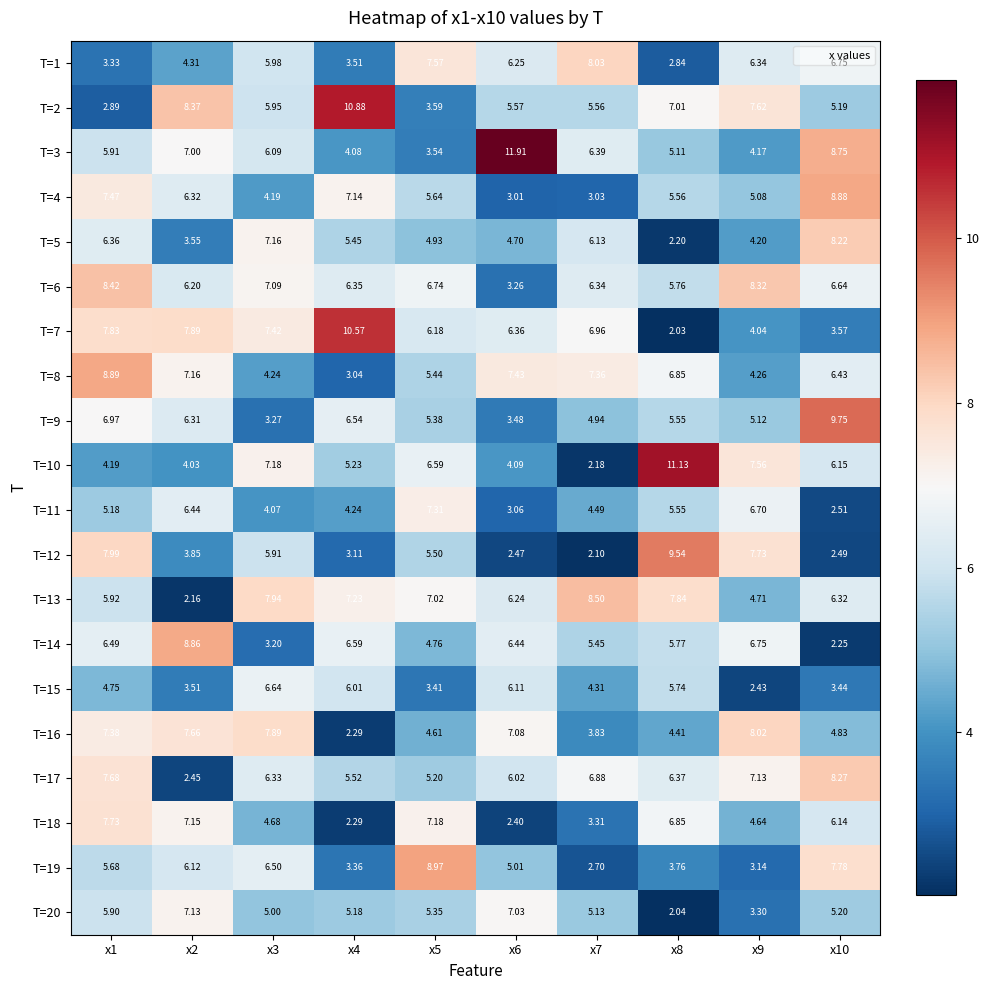

Is the value of T=14 at x8 greater than the value of T=9 at x3?

Yes